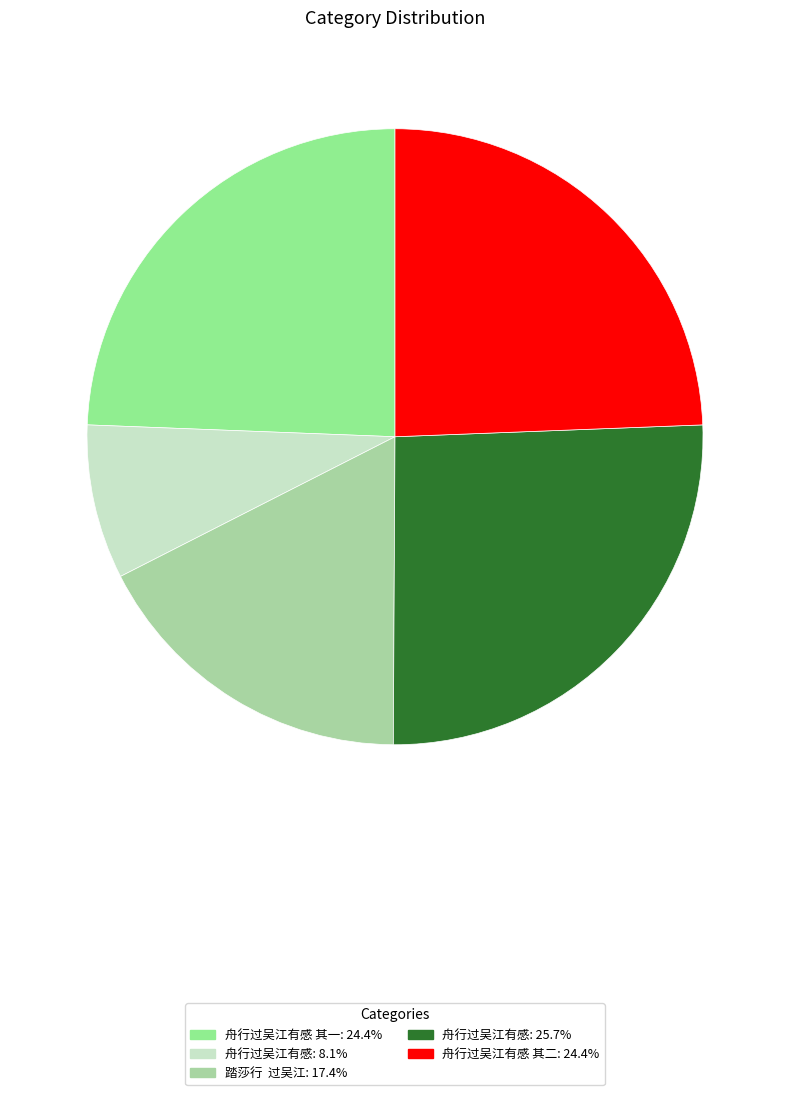

What is the smallest slice in the pie chart?

舟行过吴江有感